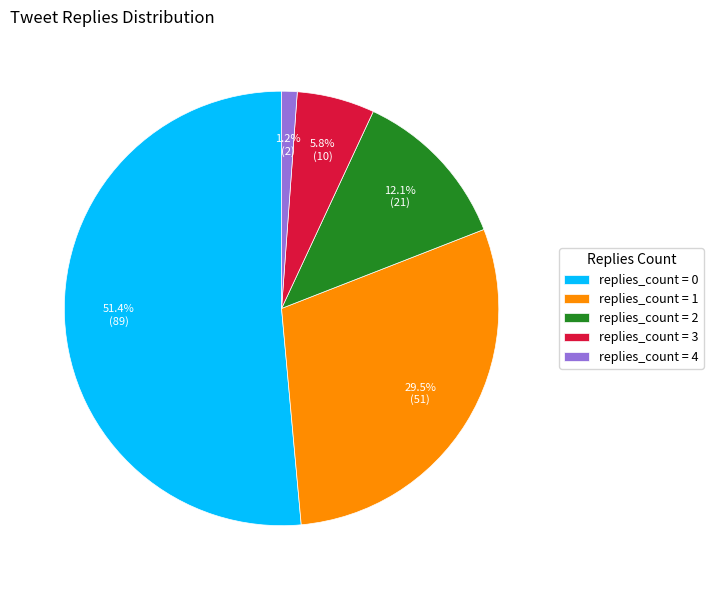

Count the number of slices in the pie.

5